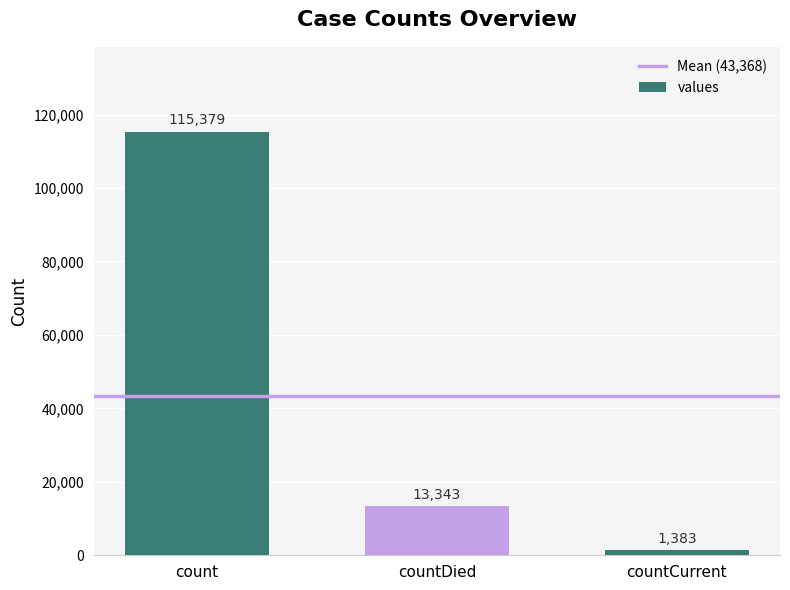

List the labels in order of value, largest first.

count, countDied, countCurrent